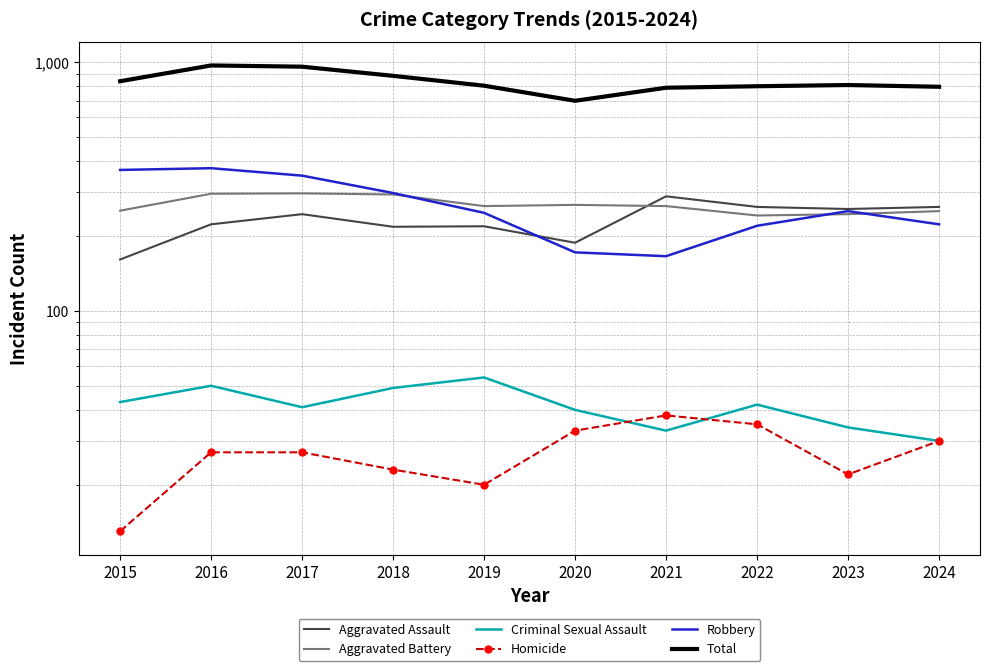

The value of Total at 2024 is 797. True or false?

True